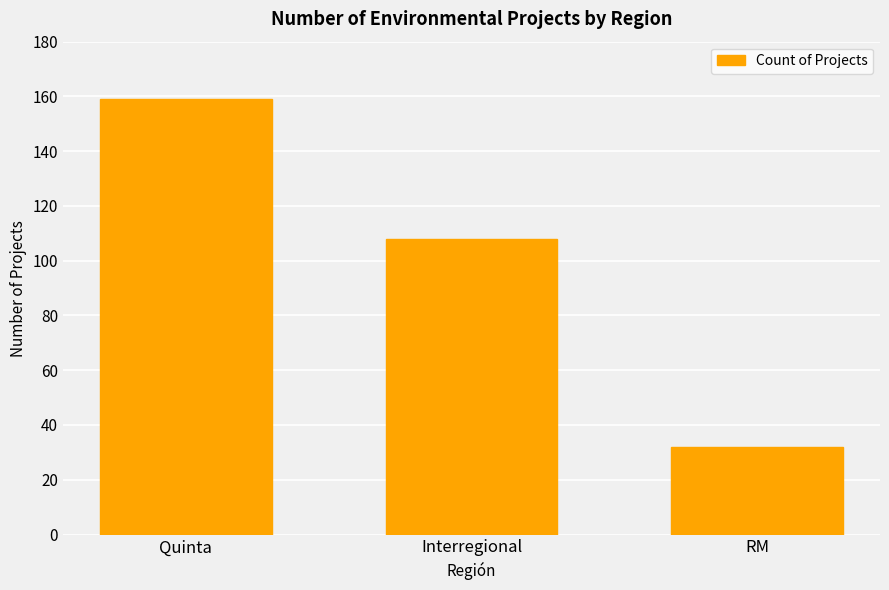

What is the greatest value displayed?

159